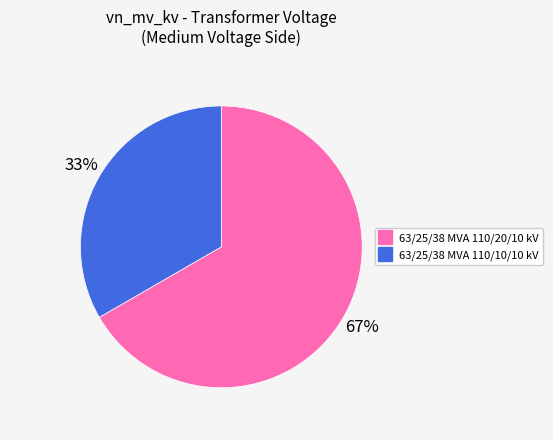

The 63/25/38 MVA 110/10/10 kV slice represents 39% of the pie. True or false?

False